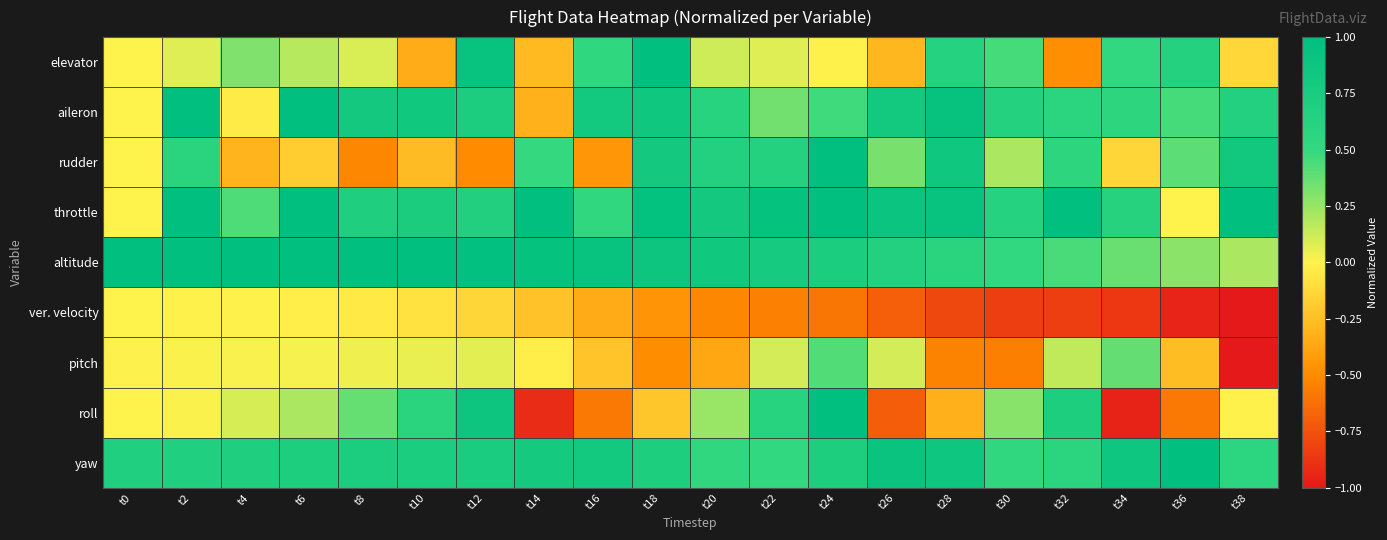

Reading right to left, what are all the values shown in this chart?

elevator: t38=-0.1	t36=0.6	t34=0.5	t32=-0.5	t30=0.5	t28=0.6	t26=-0.3	t24=-0.0	t22=0.1	t20=0.1	t18=1.0	t16=0.5	t14=-0.3	t12=0.9	t10=-0.3	t8=0.1	t6=0.2	t4=0.3	t2=0.1	t0=0.0
aileron: t38=0.7	t36=0.5	t34=0.6	t32=0.6	t30=0.6	t28=0.9	t26=0.8	t24=0.5	t22=0.3	t20=0.6	t18=0.8	t16=0.8	t14=-0.3	t12=0.7	t10=0.8	t8=0.8	t6=1.0	t4=-0.0	t2=1.0	t0=0.0
rudder: t38=0.8	t36=0.4	t34=-0.1	t32=0.6	t30=0.2	t28=0.8	t26=0.3	t24=1.0	t22=0.6	t20=0.7	t18=0.8	t16=-0.4	t14=0.5	t12=-0.5	t10=-0.3	t8=-0.5	t6=-0.2	t4=-0.3	t2=0.6	t0=0.0
throttle: t38=1.0	t36=0.0	t34=0.6	t32=1.0	t30=0.6	t28=0.9	t26=0.9	t24=1.0	t22=0.9	t20=0.8	t18=1.0	t16=0.5	t14=1.0	t12=0.7	t10=0.7	t8=0.7	t6=1.0	t4=0.4	t2=1.0	t0=0.0
altitude: t38=0.2	t36=0.3	t34=0.4	t32=0.4	t30=0.5	t28=0.6	t26=0.7	t24=0.7	t22=0.8	t20=0.8	t18=0.9	t16=0.9	t14=0.9	t12=1.0	t10=1.0	t8=1.0	t6=1.0	t4=1.0	t2=1.0	t0=1.0
ver. velocity: t38=-1.0	t36=-0.9	t34=-0.9	t32=-0.8	t30=-0.8	t28=-0.8	t26=-0.7	t24=-0.6	t22=-0.5	t20=-0.5	t18=-0.5	t16=-0.3	t14=-0.2	t12=-0.1	t10=-0.1	t8=-0.0	t6=-0.0	t4=-0.0	t2=-0.0	t0=0.0
pitch: t38=-1.0	t36=-0.3	t34=0.4	t32=0.2	t30=-0.6	t28=-0.5	t26=0.1	t24=0.4	t22=0.1	t20=-0.4	t18=-0.5	t16=-0.2	t14=-0.0	t12=0.1	t10=0.1	t8=0.0	t6=0.0	t4=0.0	t2=0.0	t0=0.0
roll: t38=-0.0	t36=-0.6	t34=-1.0	t32=0.7	t30=0.3	t28=-0.3	t26=-0.7	t24=1.0	t22=0.6	t20=0.2	t18=-0.2	t16=-0.6	t14=-0.9	t12=0.9	t10=0.6	t8=0.4	t6=0.2	t4=0.1	t2=0.0	t0=0.0
yaw: t38=0.6	t36=1.0	t34=0.9	t32=0.6	t30=0.5	t28=0.9	t26=0.9	t24=0.7	t22=0.5	t20=0.5	t18=0.7	t16=0.8	t14=0.8	t12=0.7	t10=0.7	t8=0.7	t6=0.7	t4=0.7	t2=0.7	t0=0.7